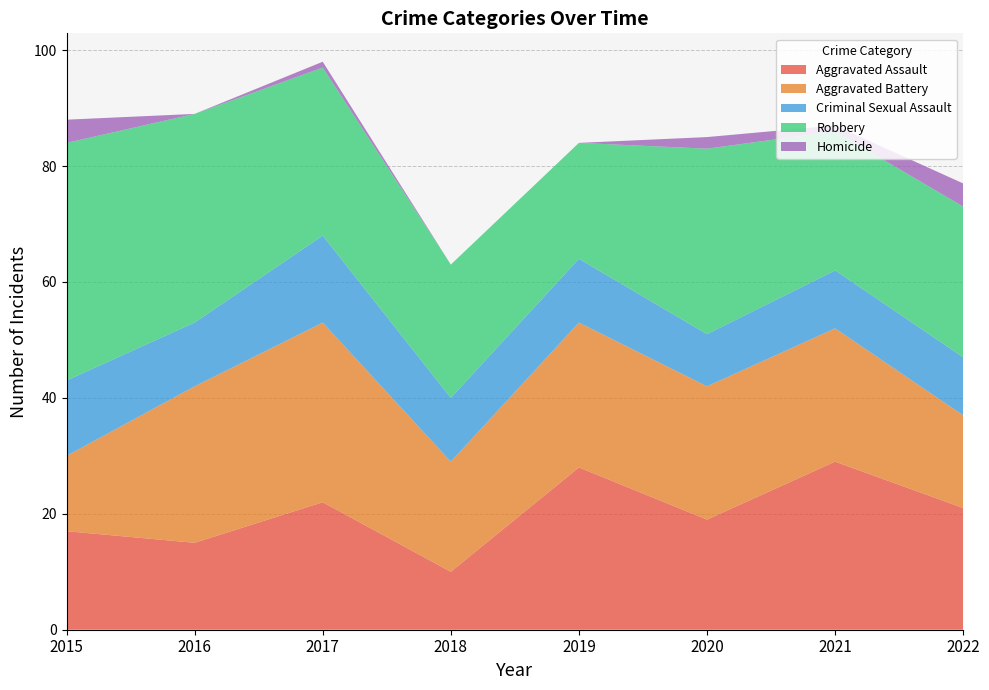

Reading right to left, list all the values displayed in this chart.

Aggravated Assault: 21	29	19	28	10	22	15	17
Aggravated Battery: 16	23	23	25	19	31	27	13
Criminal Sexual Assault: 10	10	9	11	11	15	11	13
Robbery: 26	24	32	20	23	29	36	41
Homicide: 4	1	2	0	0	1	0	4